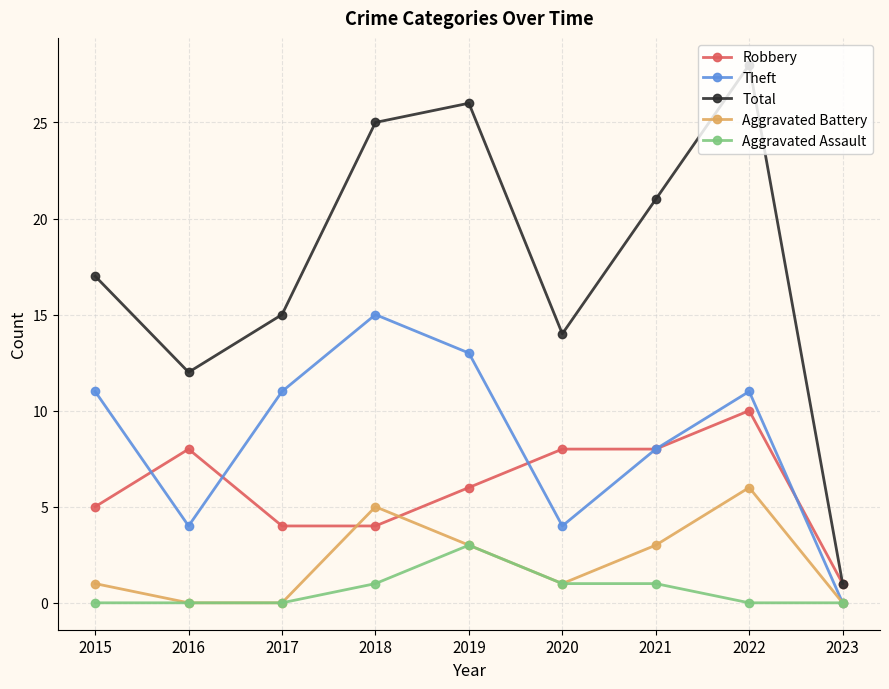

Between 2020 and 2023, which series saw the biggest shift?

Total